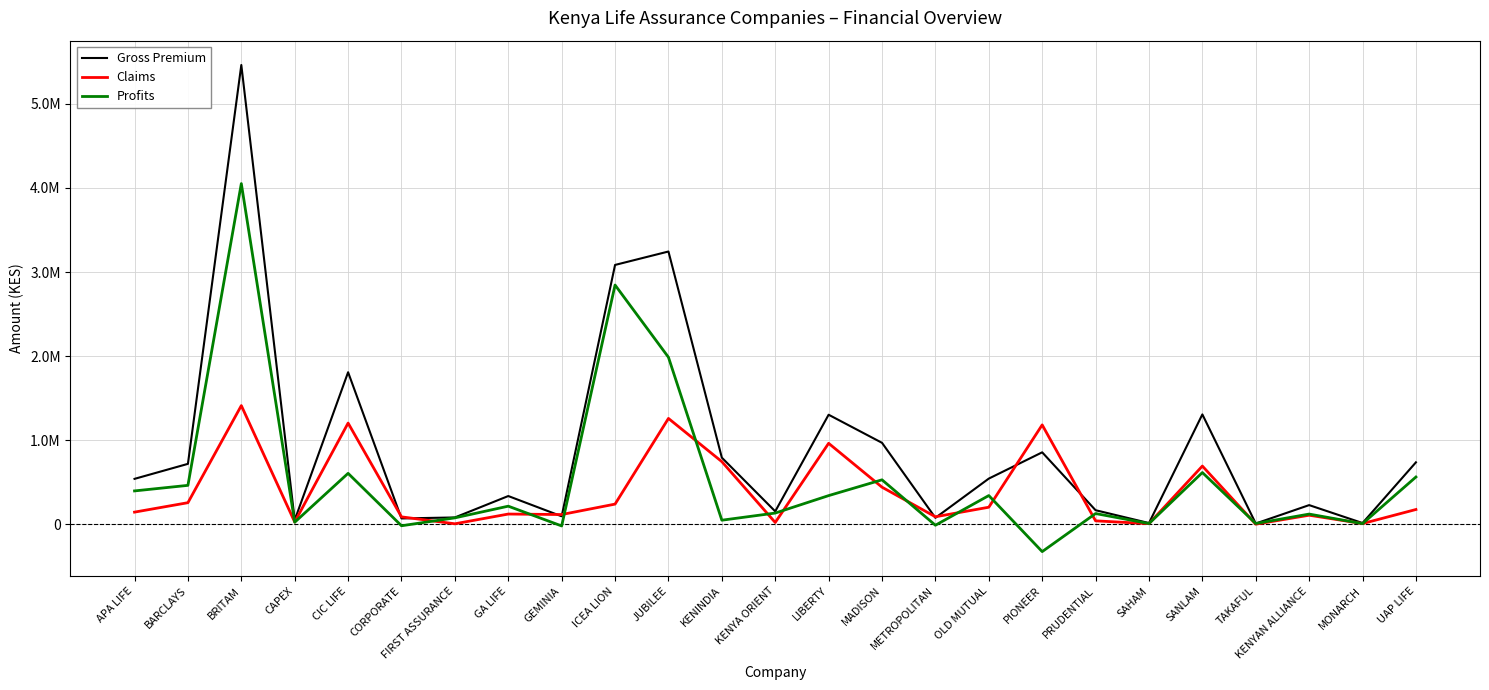

Rank the series by their average value, from lowest to highest.

Claims, Profits, Gross Premium